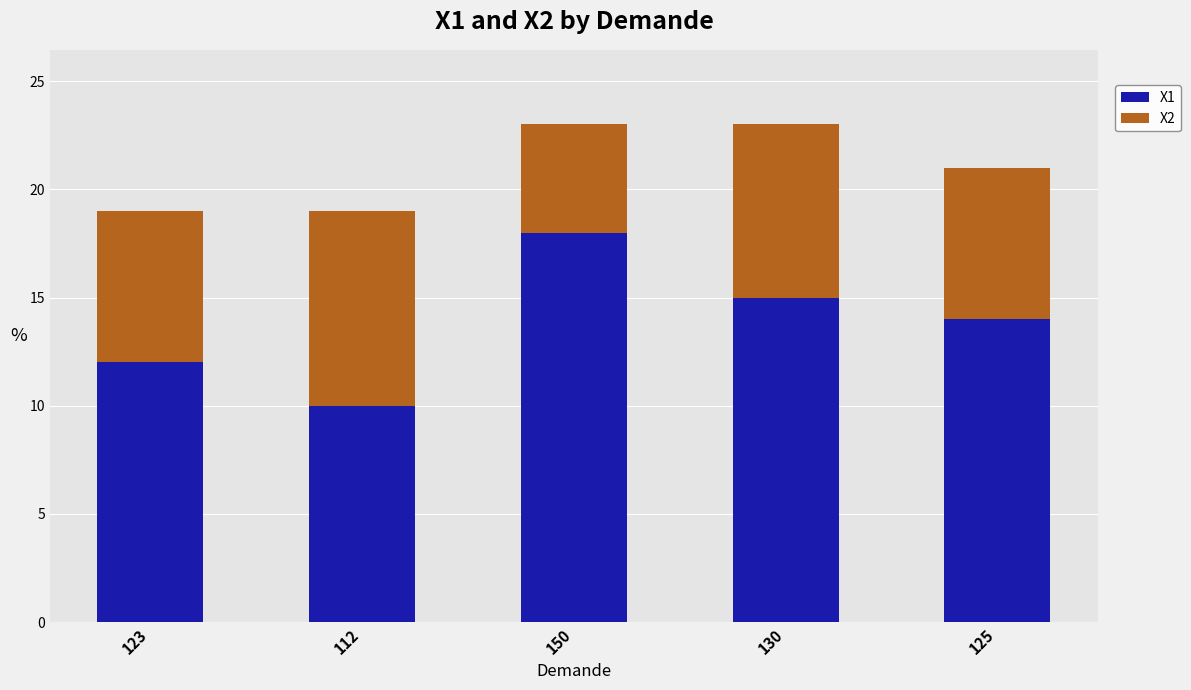

At which label does X1 reach its peak?

150